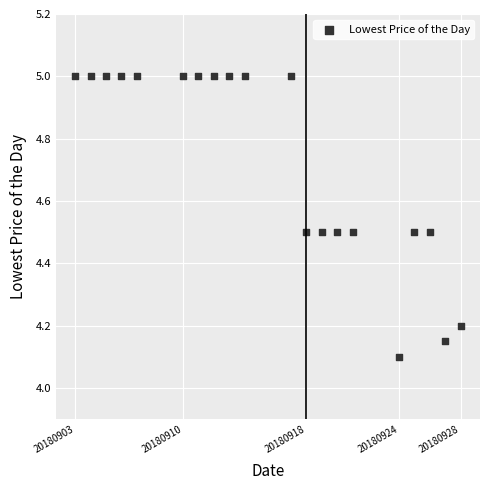

What Y value in the scatter plot is closest to 4?

4.1